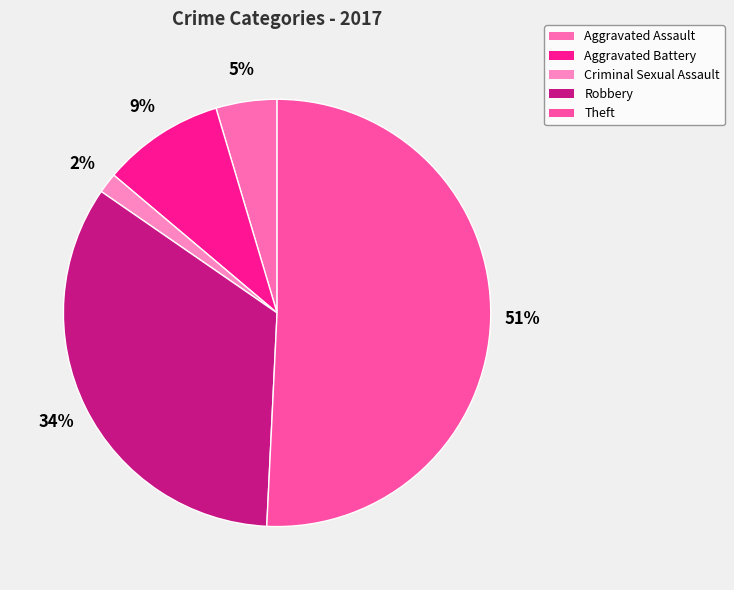

The Theft slice represents 65% of the pie. True or false?

False